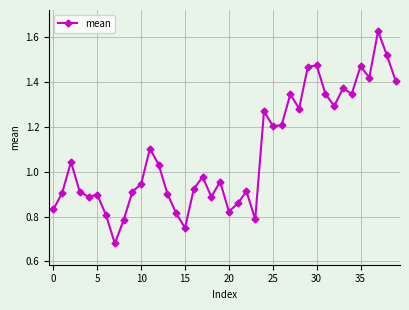

What is the sum of all values?

43.3